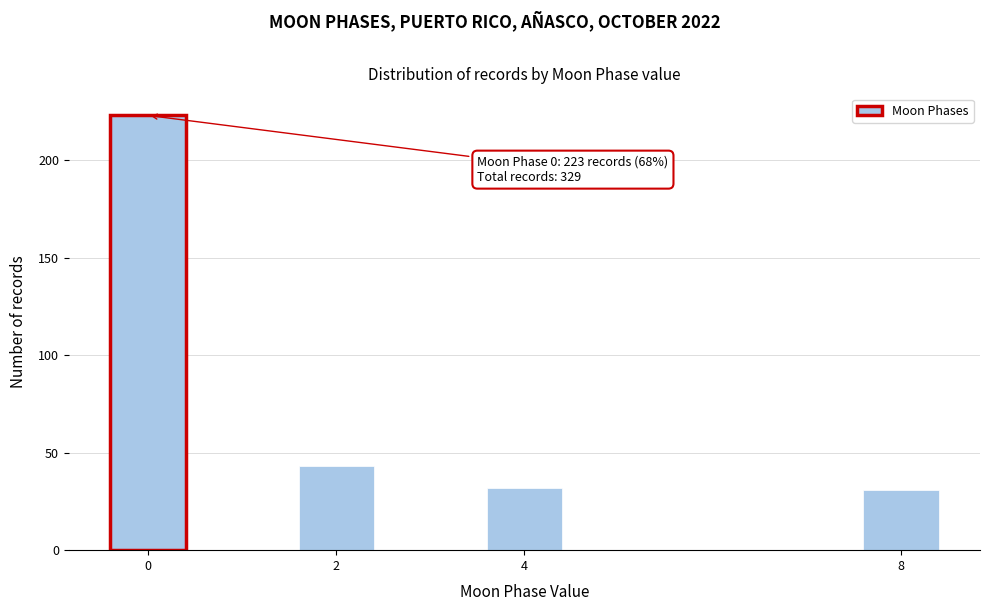

Reading right to left, list all the values displayed in this chart.

8=31	4=32	2=43	0=223